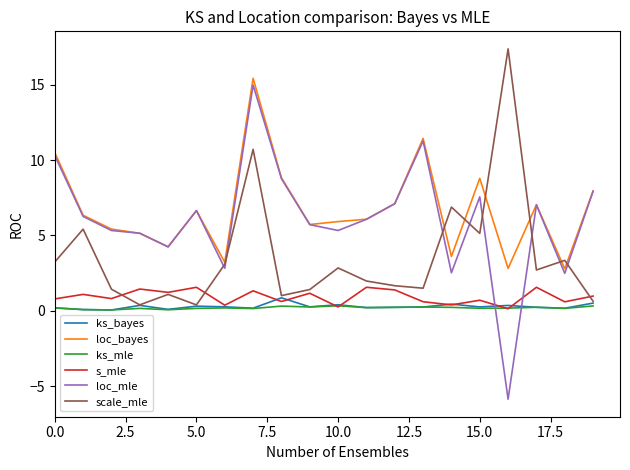

What are all the series names shown in the legend?

ks_bayes, loc_bayes, ks_mle, s_mle, loc_mle, scale_mle